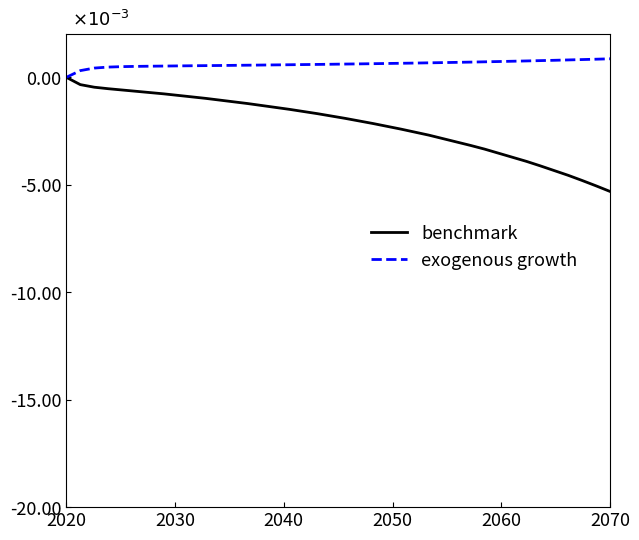

What are all the series names shown in the legend?

benchmark, exogenous growth